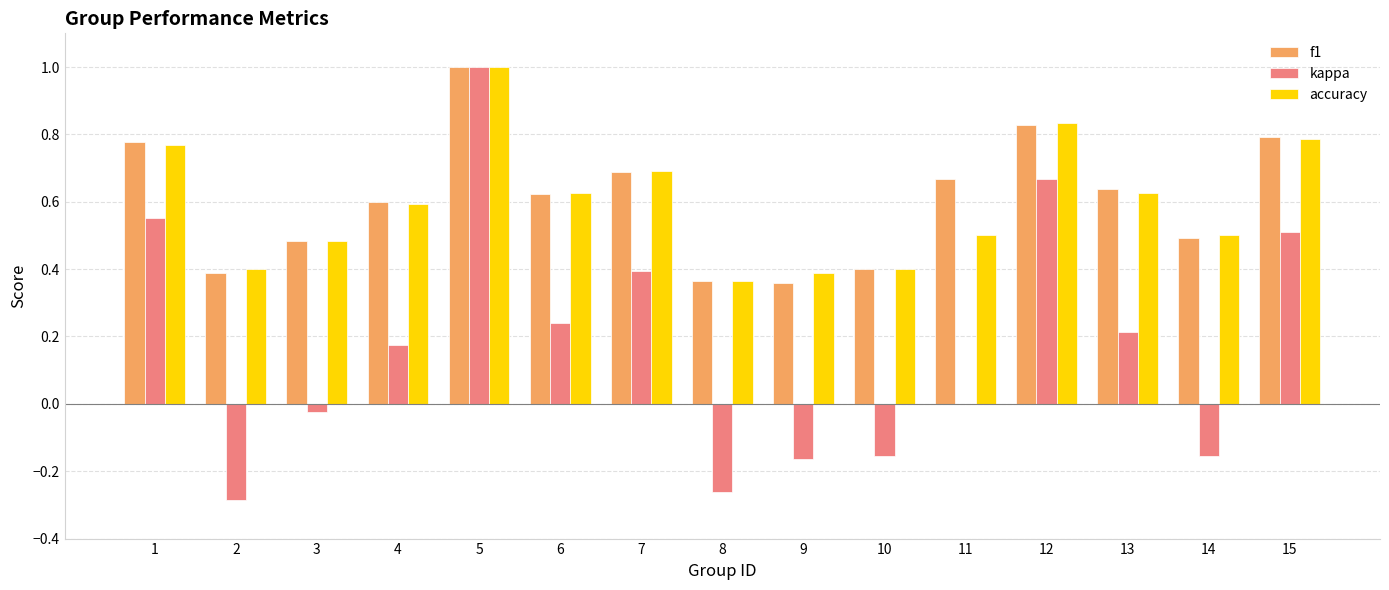

What is the sum of all accuracy values?

9.0